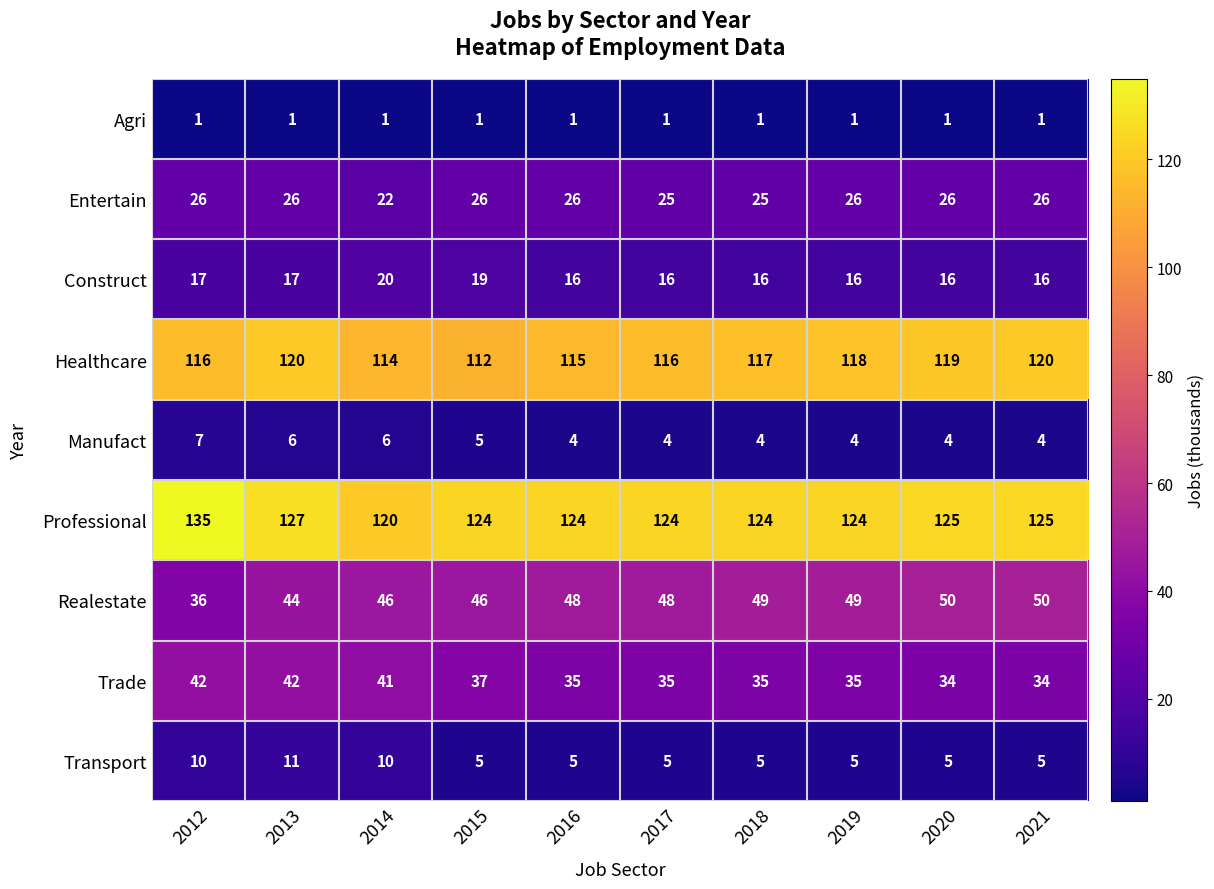

Which category has the lowest value in the Professional series?

2014